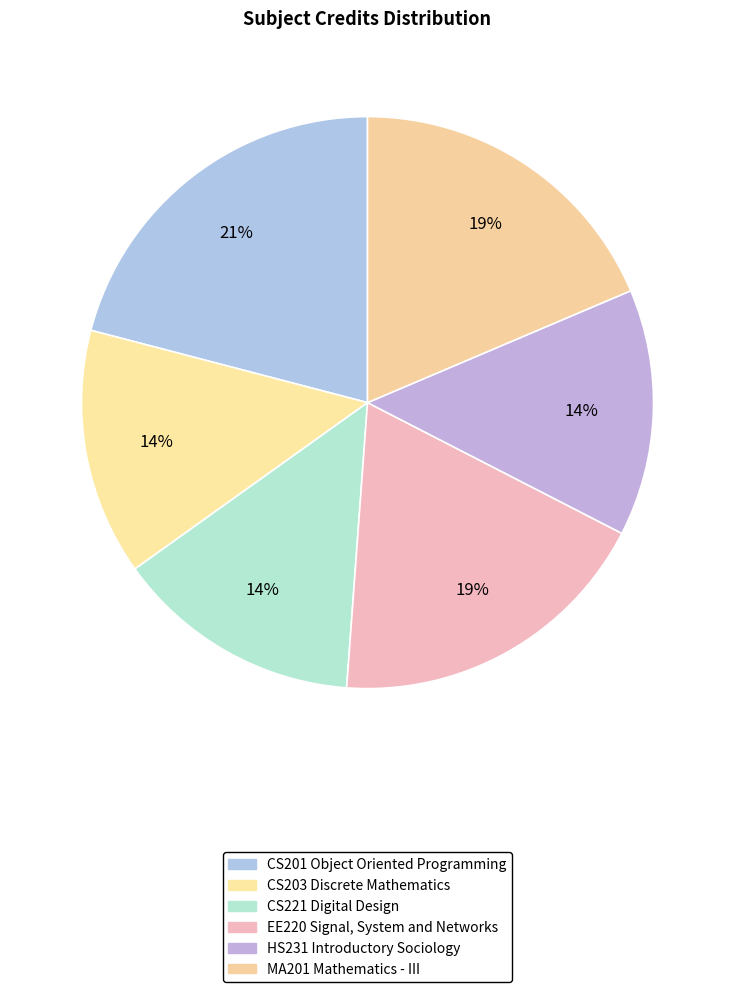

To the nearest percent, what portion does CS203 Discrete Mathematics represent?

14%